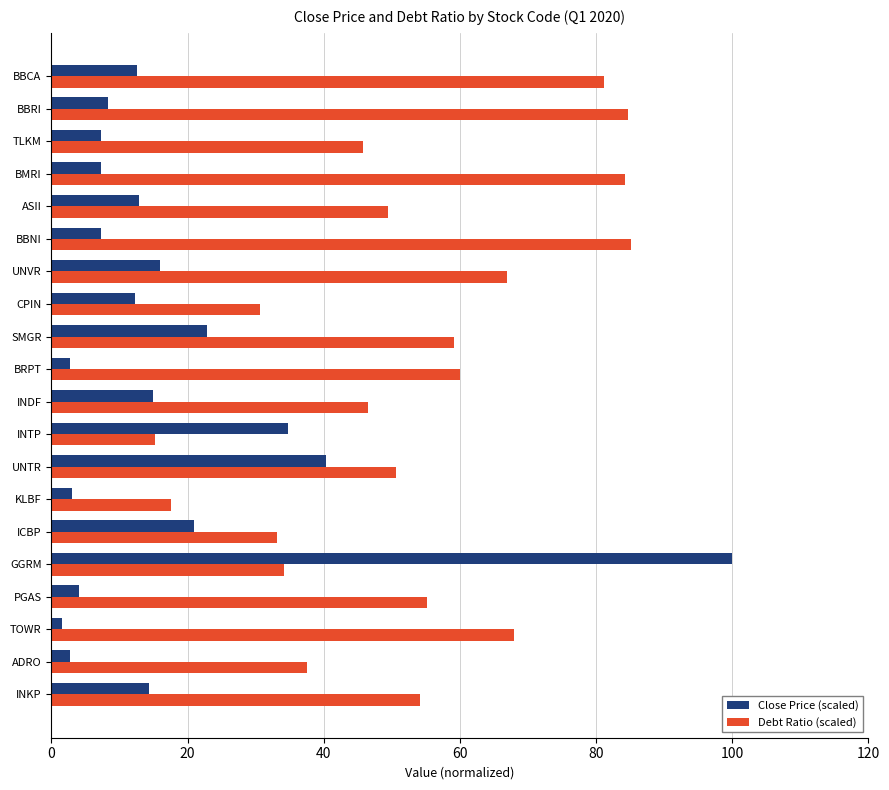

What is the difference between the maximum and minimum values in the Debt Ratio (scaled) series?

69.9